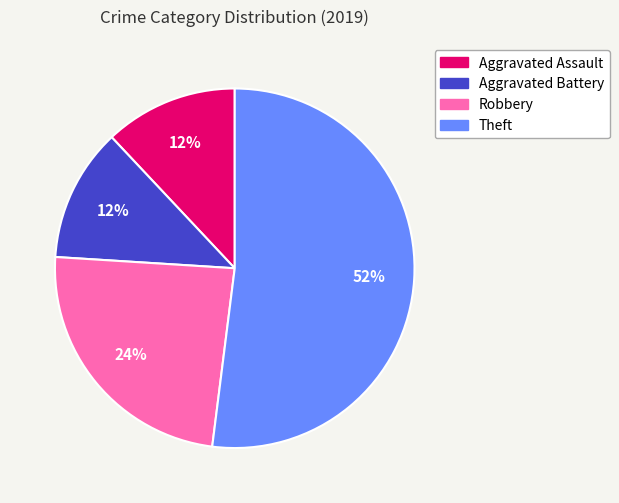

Which slice is the largest?

Theft